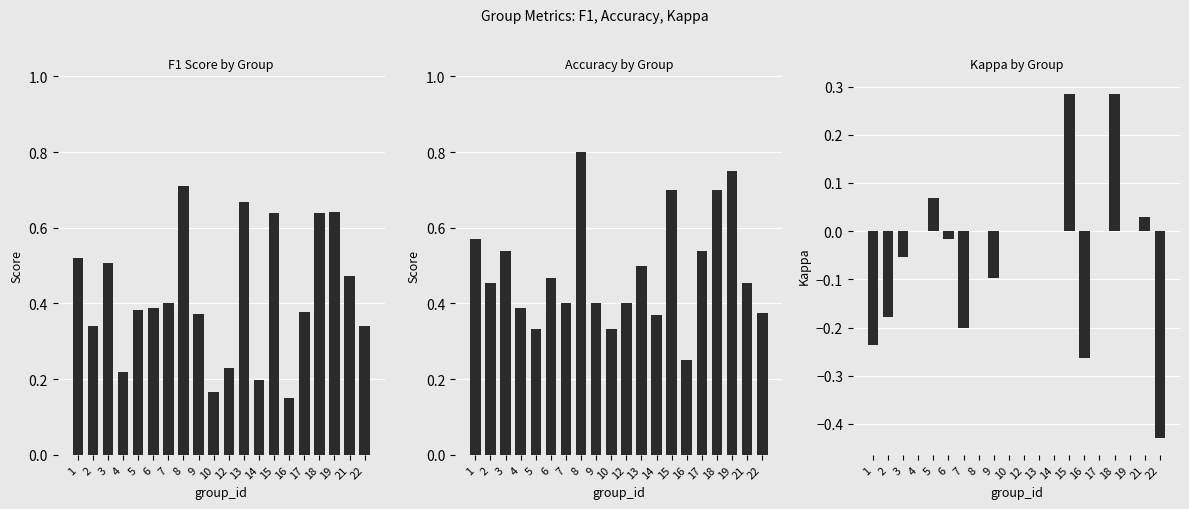

What is the value of the accuracy bar at the 6th from the left?

0.5